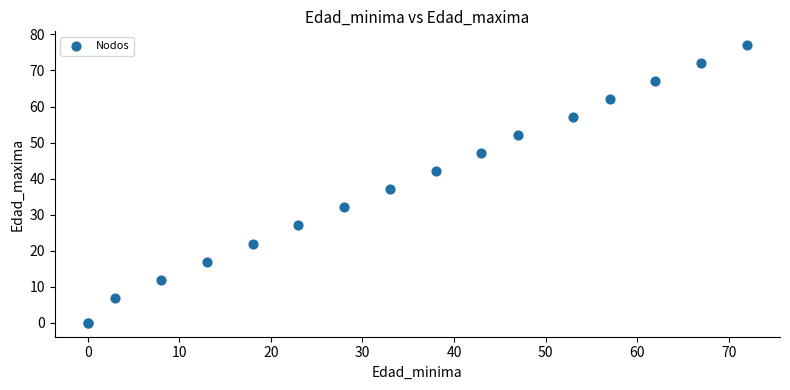

What Y value in the scatter plot is closest to 38?

37